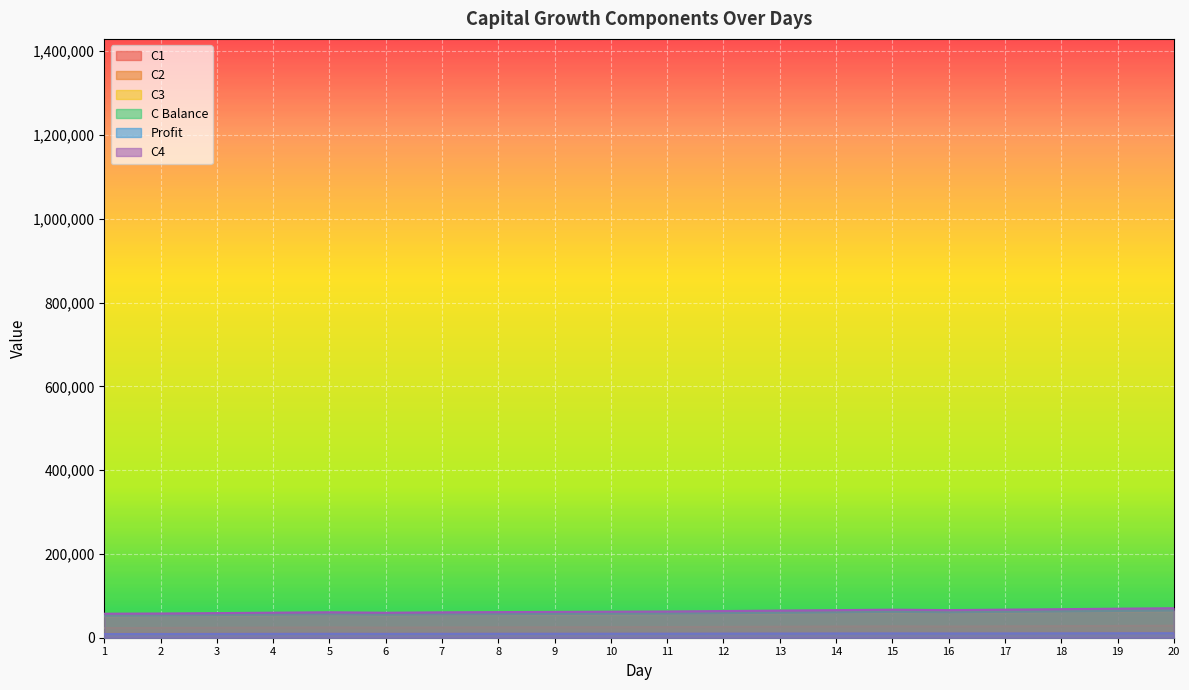

Rank the series at 20 from lowest to highest value.

Profit, C1, C2, C3, C Balance, C4